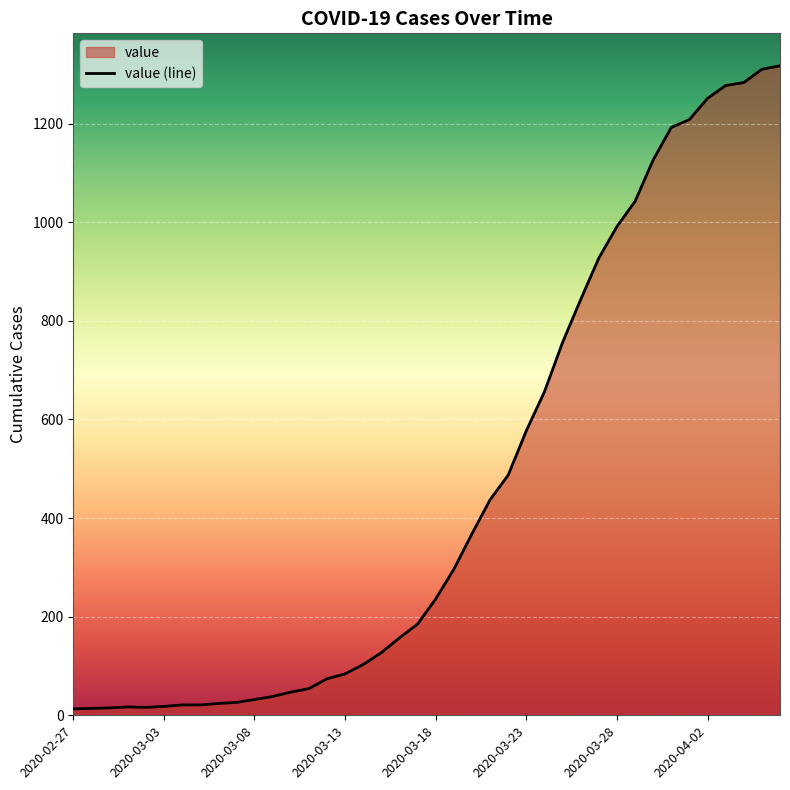

Count the number of values greater than 236.

19